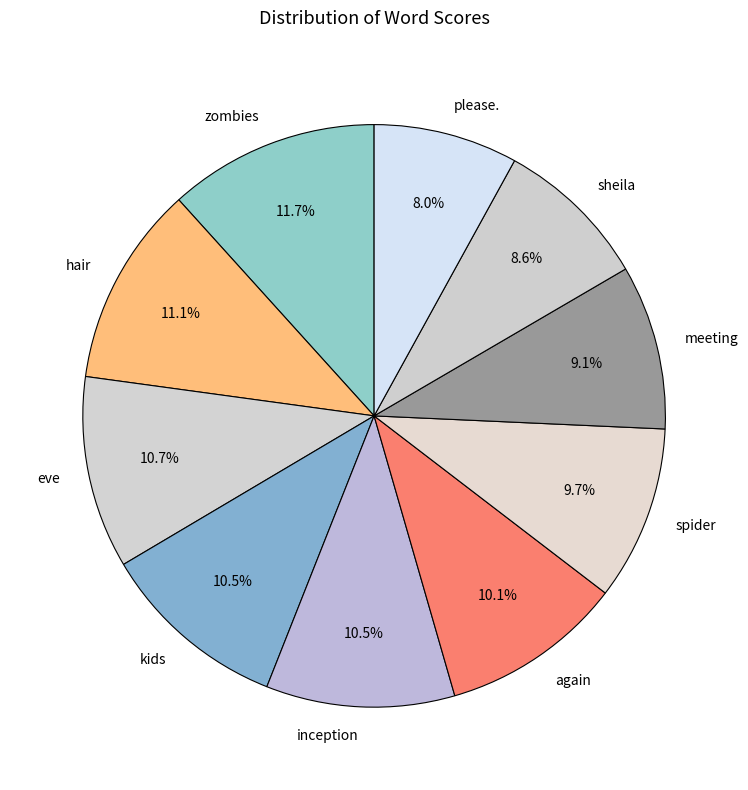

What portion of the pie excludes sheila?

91.4%